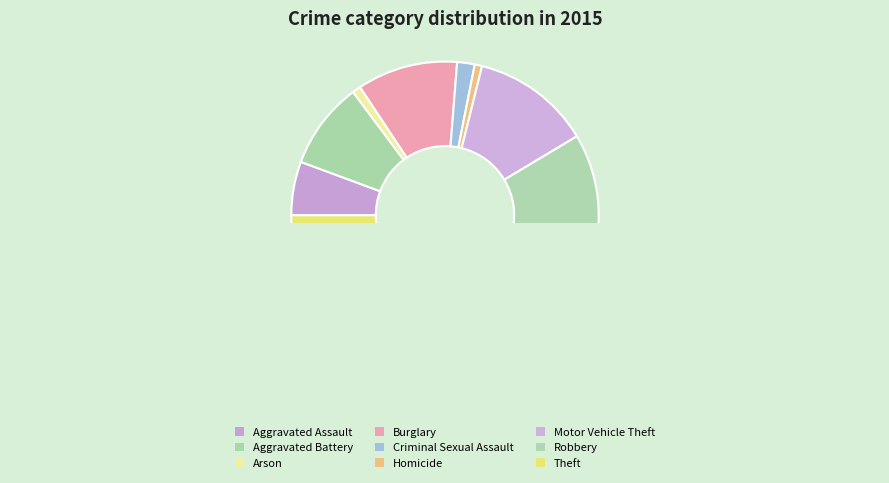

Is the sum of Motor Vehicle Theft and Homicide greater than half?

No